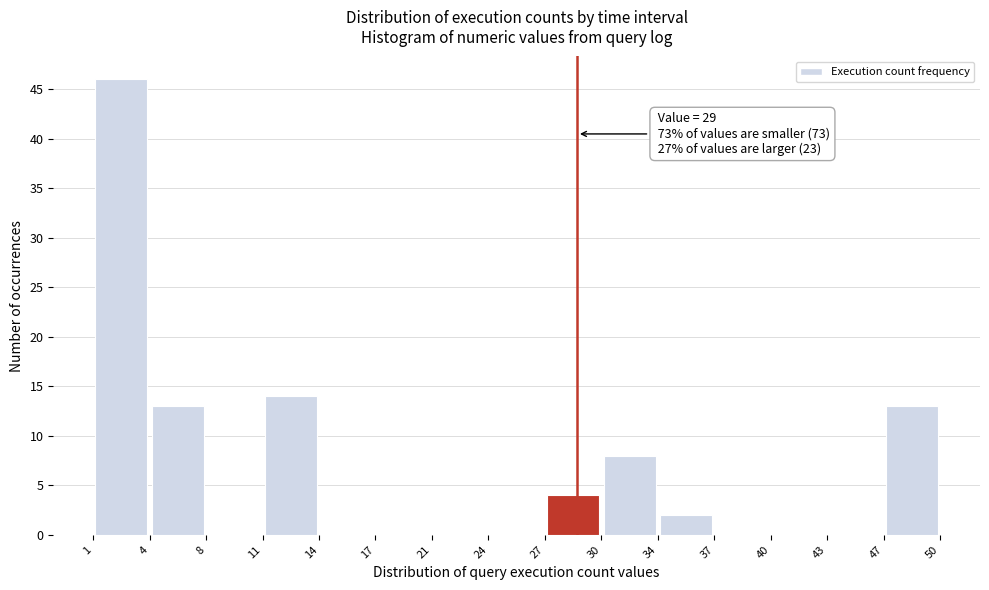

Over which range of the x-axis is the bar tallest?

1 to 4